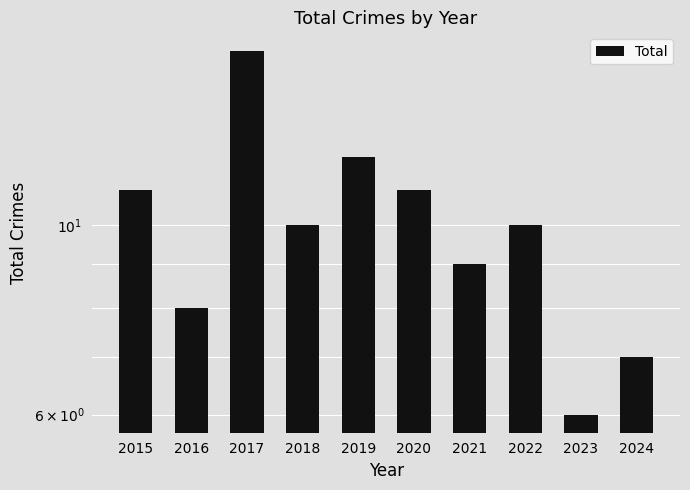

How many bars are there in total?

10